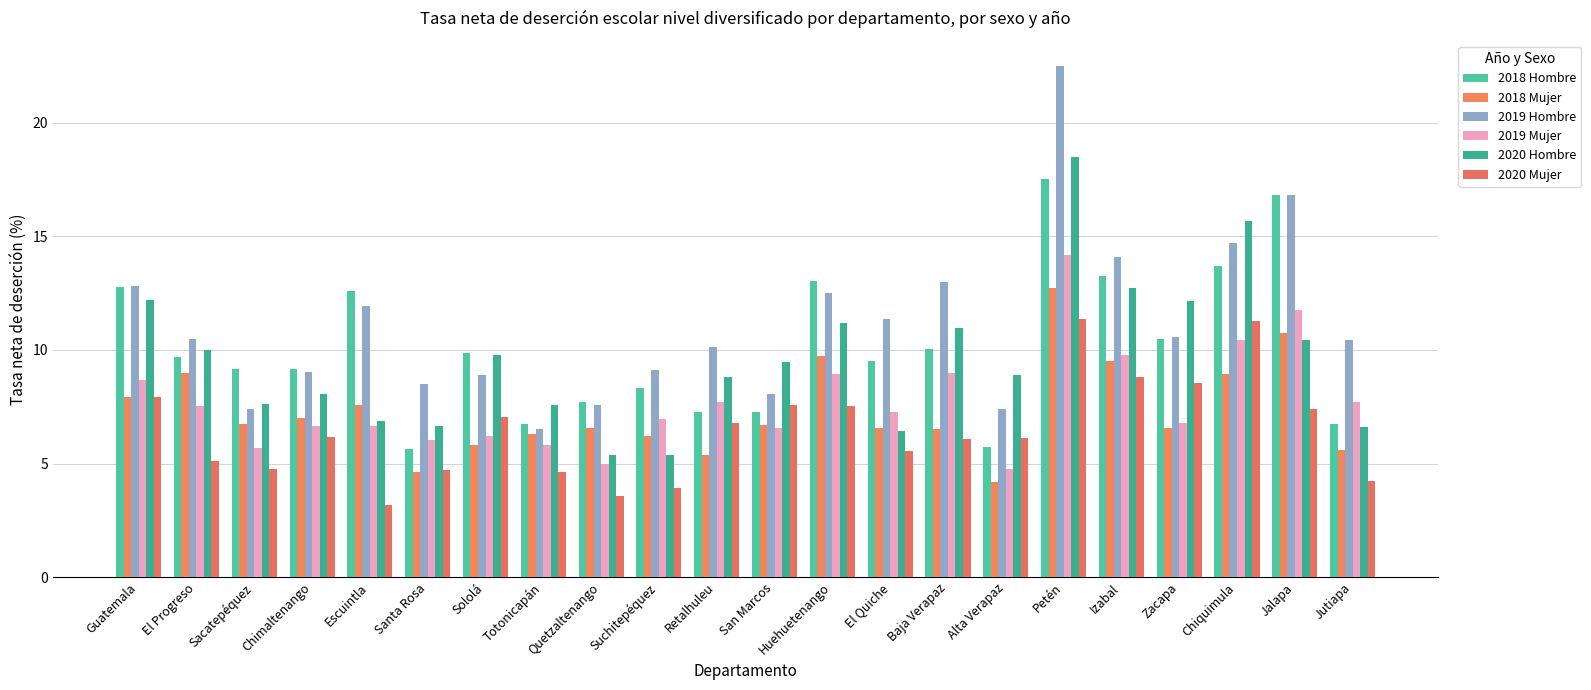

Where is 2019 Mujer nearest to the value 9?

Baja Verapaz